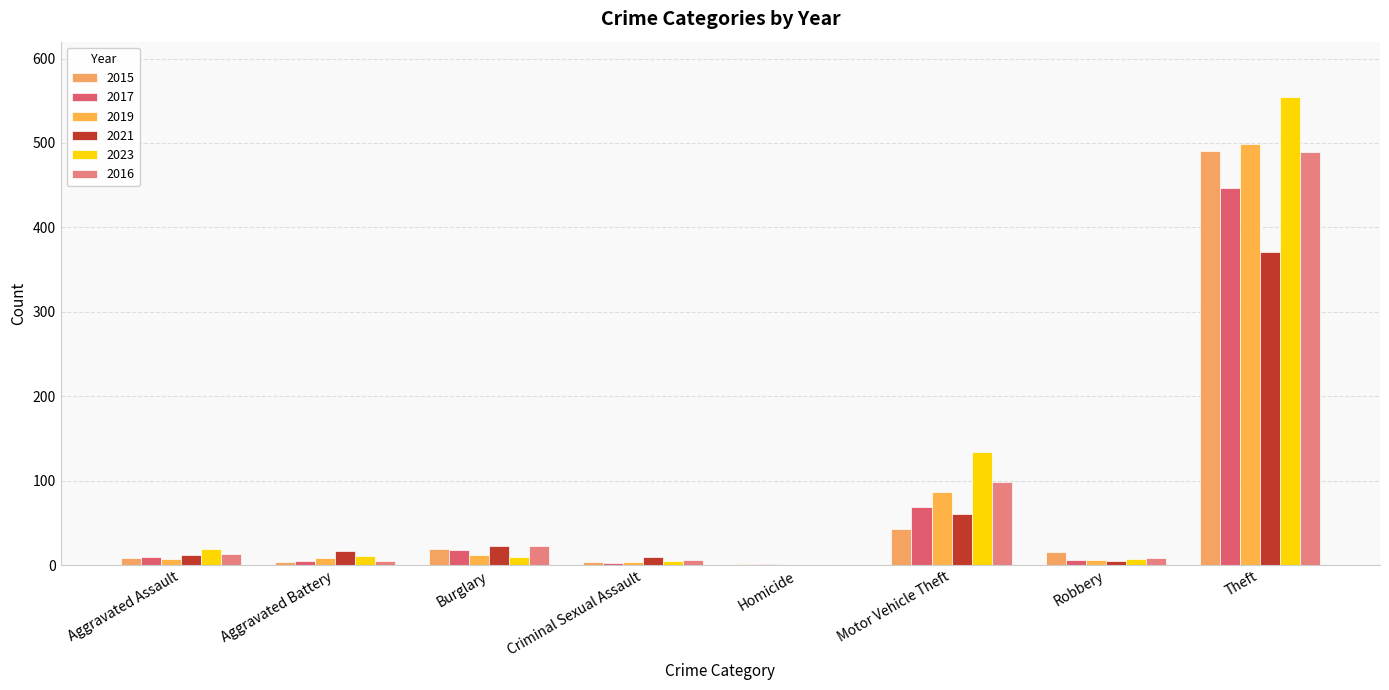

What is the average value of the 2016 series?

80